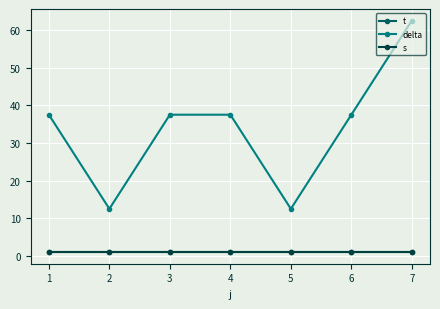

Is this an area chart (filled region under the line)?

No